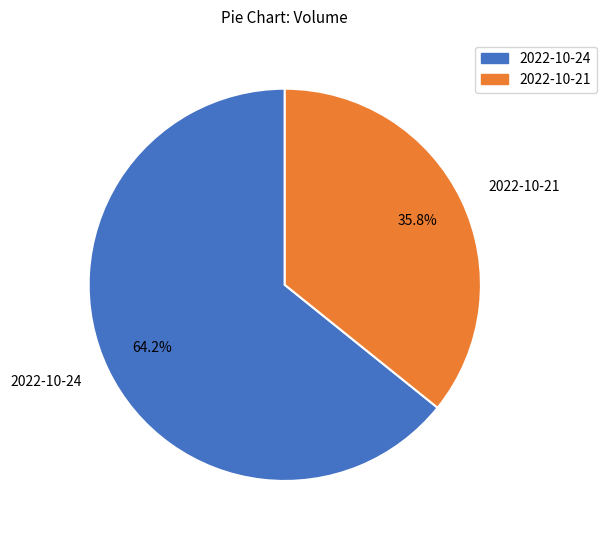

Is it true that 2022-10-21 is 36% of the pie?

True